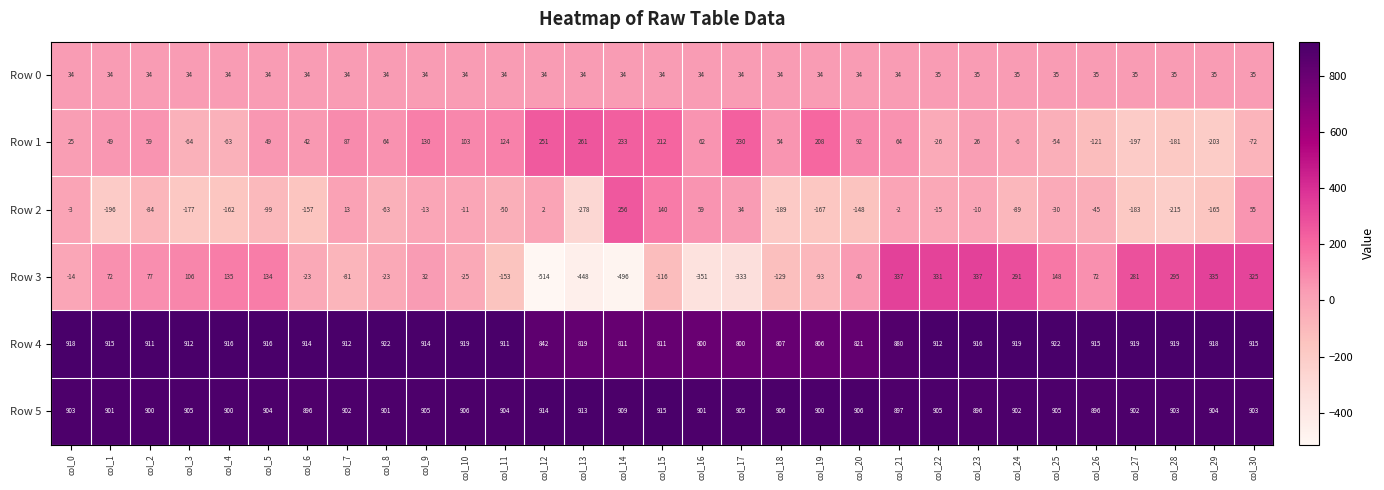

The value of Row 5 at col_30 is 1587. True or false?

False